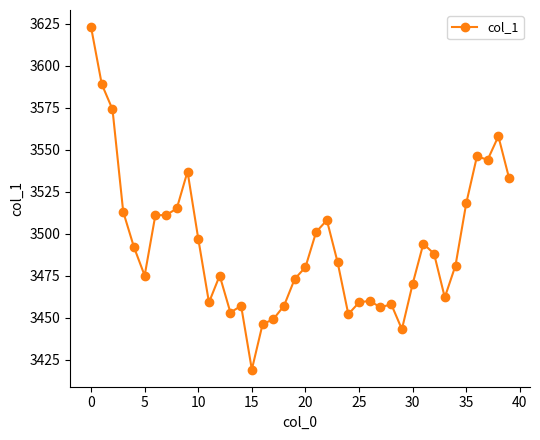

What is the value of the 39th point from the left?

3558